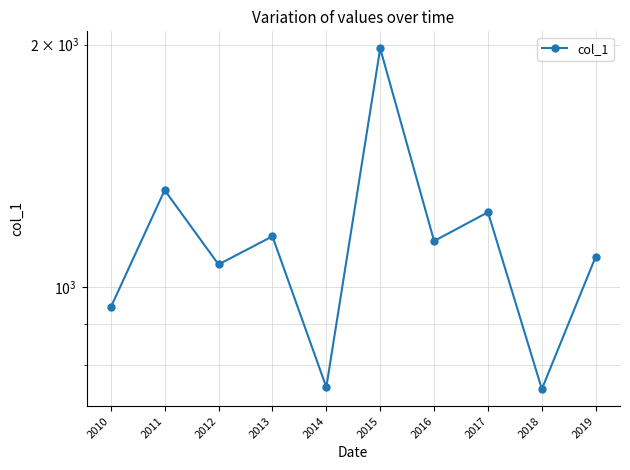

Is it true that the value at 2013 is 1532.4?

False